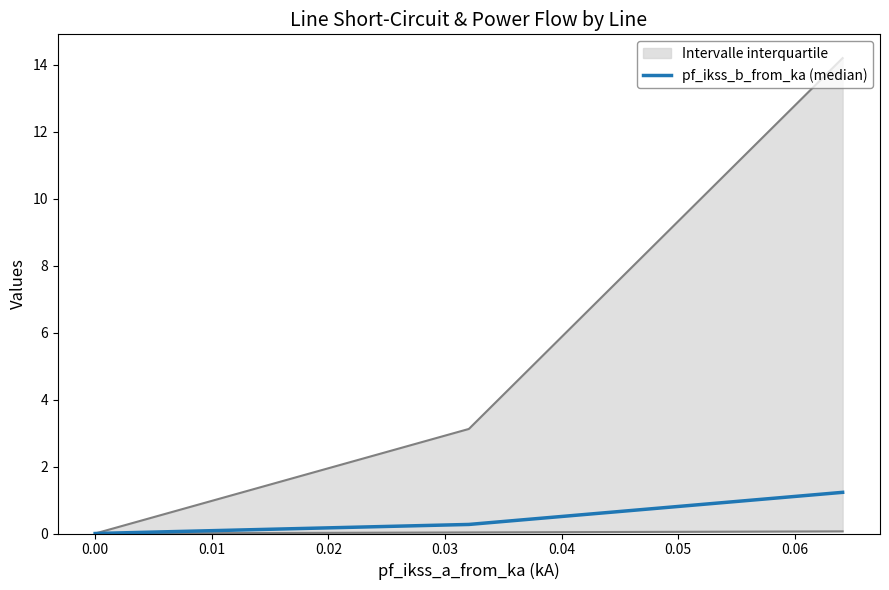

True or false: the data has more than 0 interior local peaks.

False